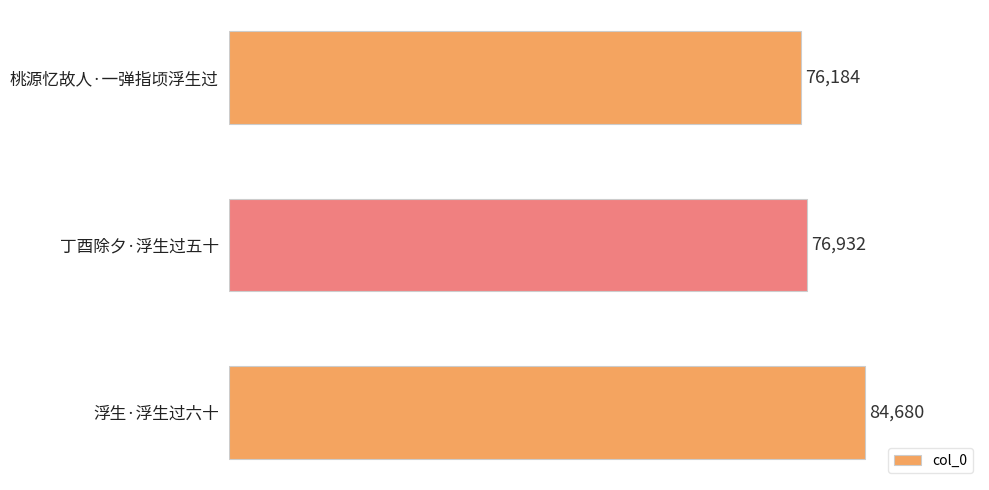

What is the greatest value displayed?

84680